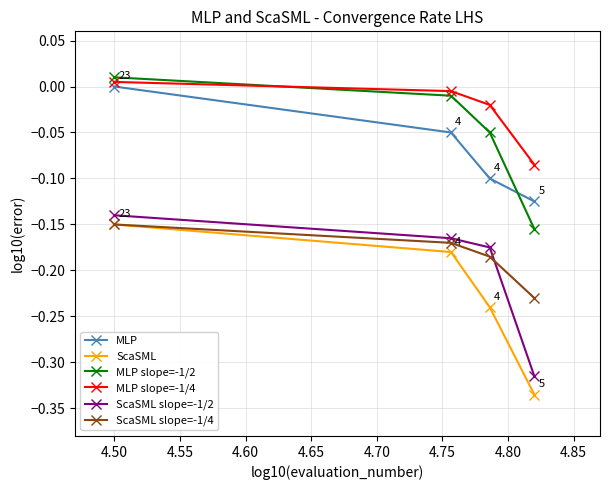

What are all the series names shown in the legend?

MLP, ScaSML, MLP slope=-1/2, MLP slope=-1/4, ScaSML slope=-1/2, ScaSML slope=-1/4